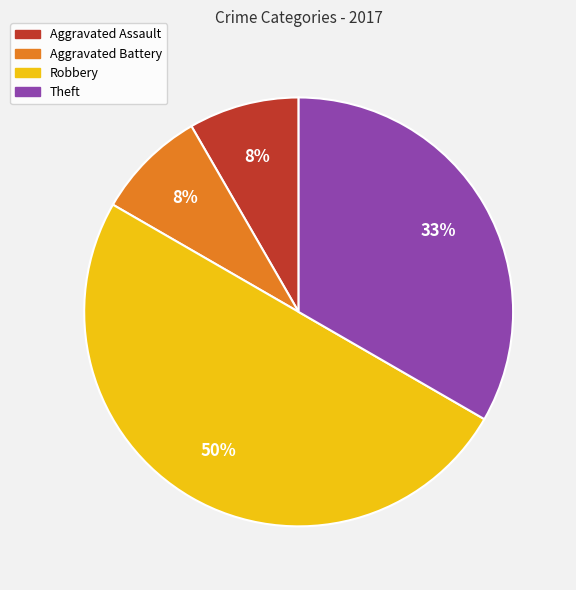

Does Theft represent more than half of the total?

No